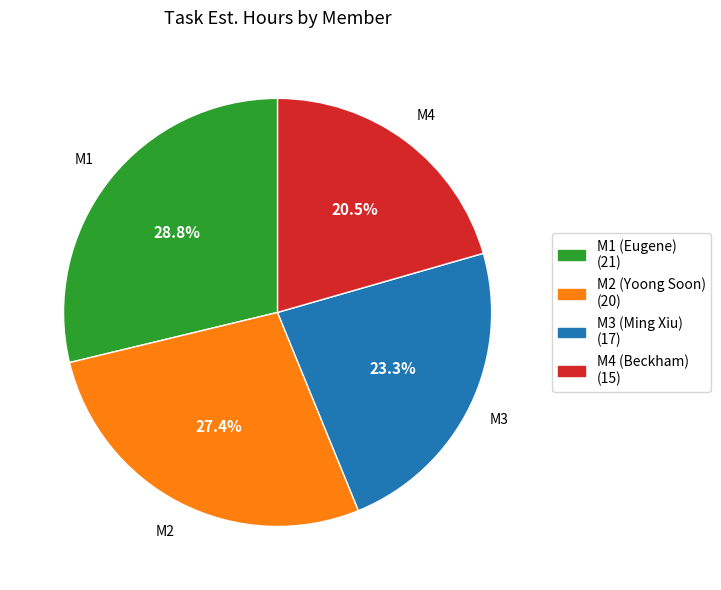

Combined, do M4 and M3 account for over 50%?

No